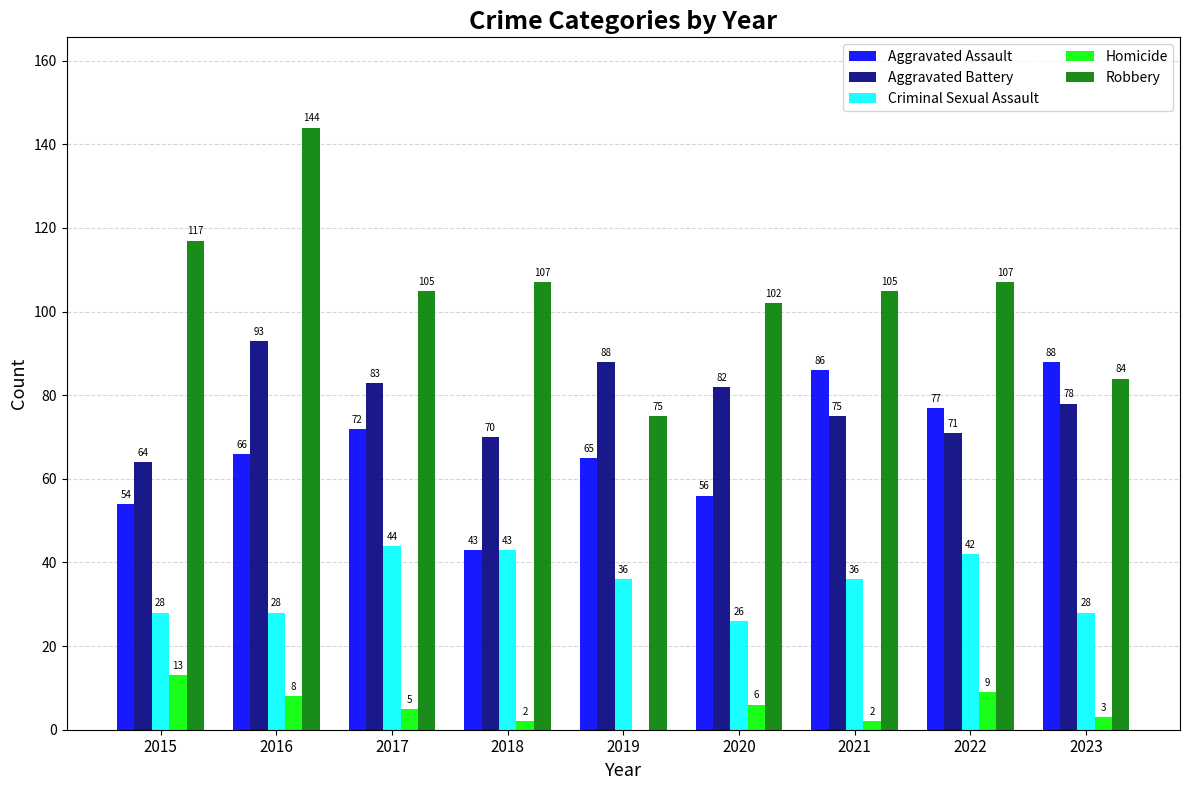

Which series changed the most between 2016 and 2018?

Robbery